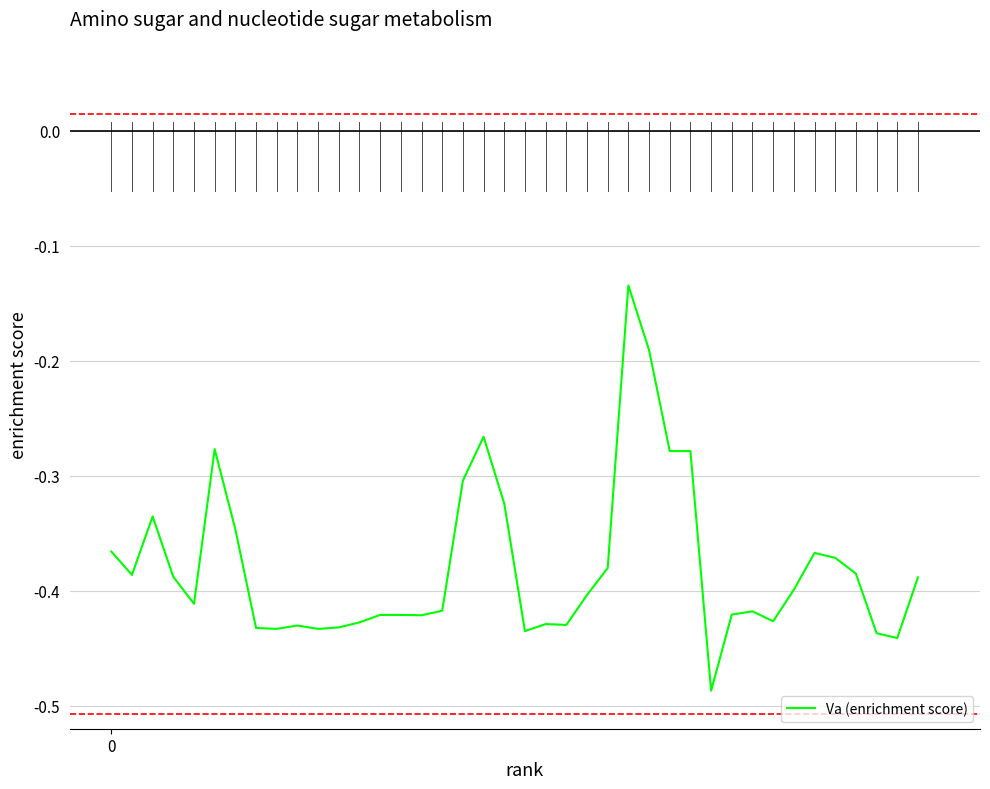

What is the difference between the maximum and minimum values?

0.4